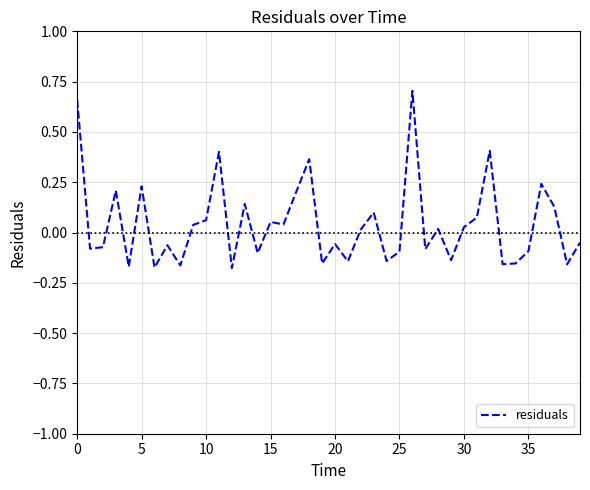

What is the difference between the maximum and minimum values?

0.9